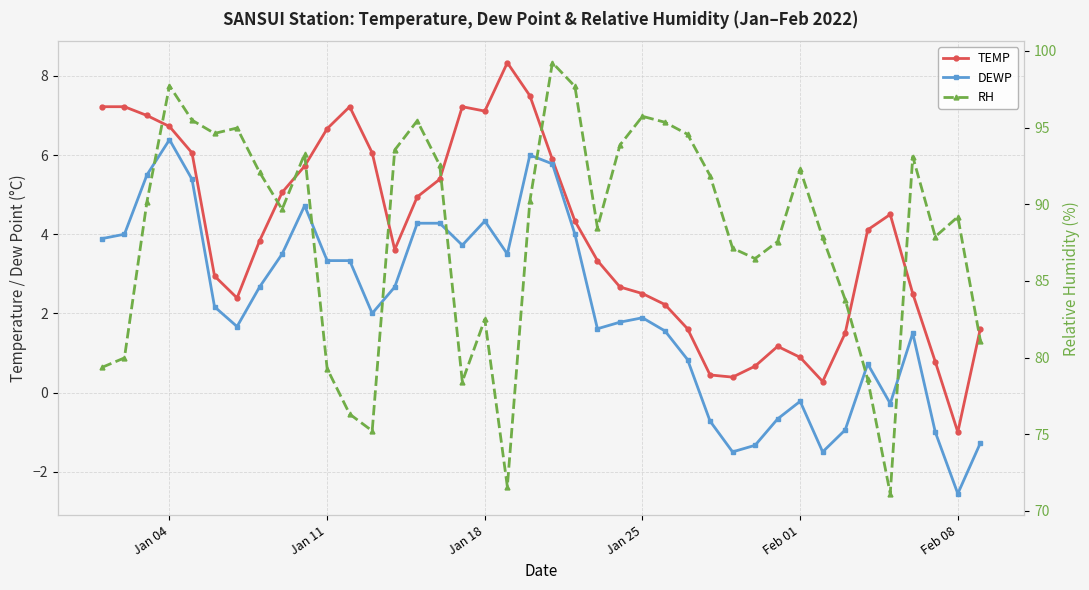

How many lines are shown in the chart?

3